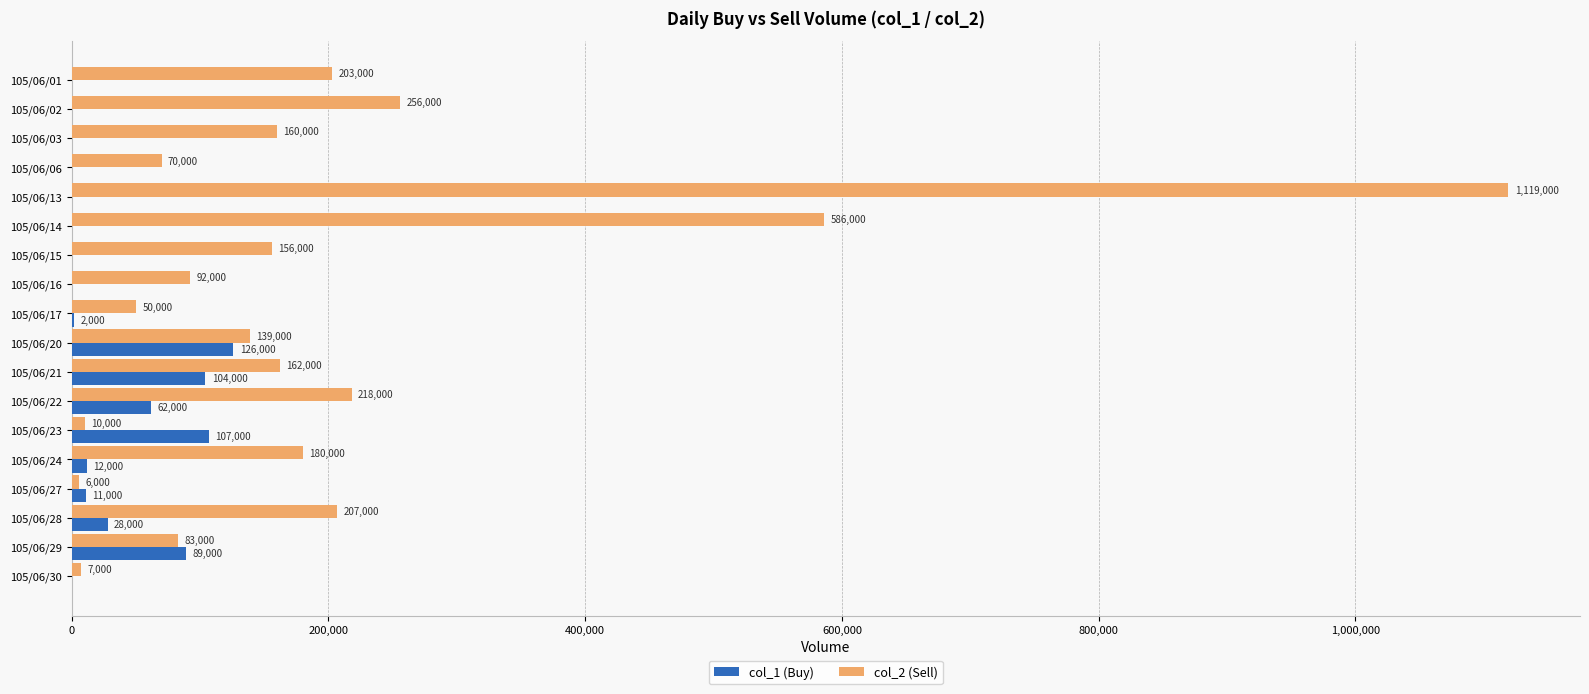

Where is col_1 (Buy) nearest to the value 63000?

105/06/22